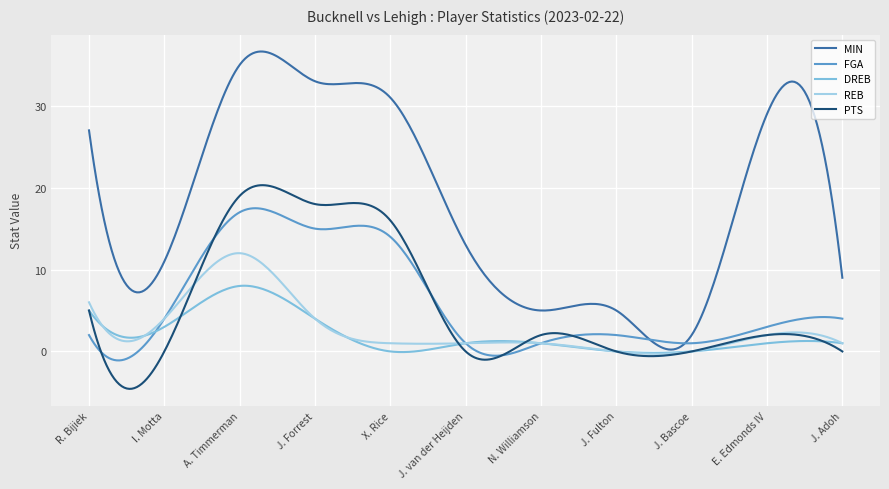

Which series has the largest total across all categories?

MIN